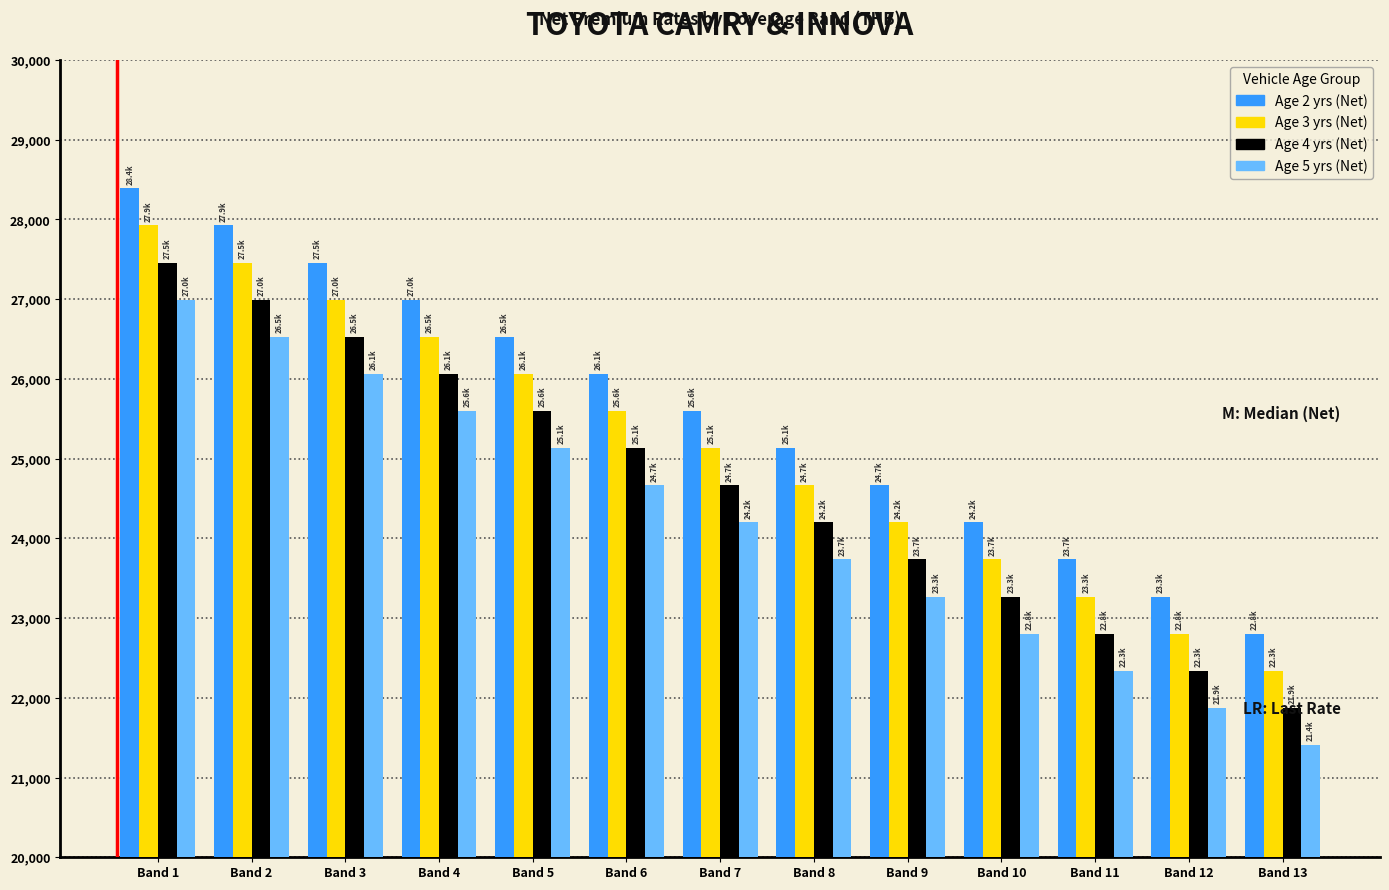

What value does the Age 5 yrs (Net) series have at Band 1?

26994.8